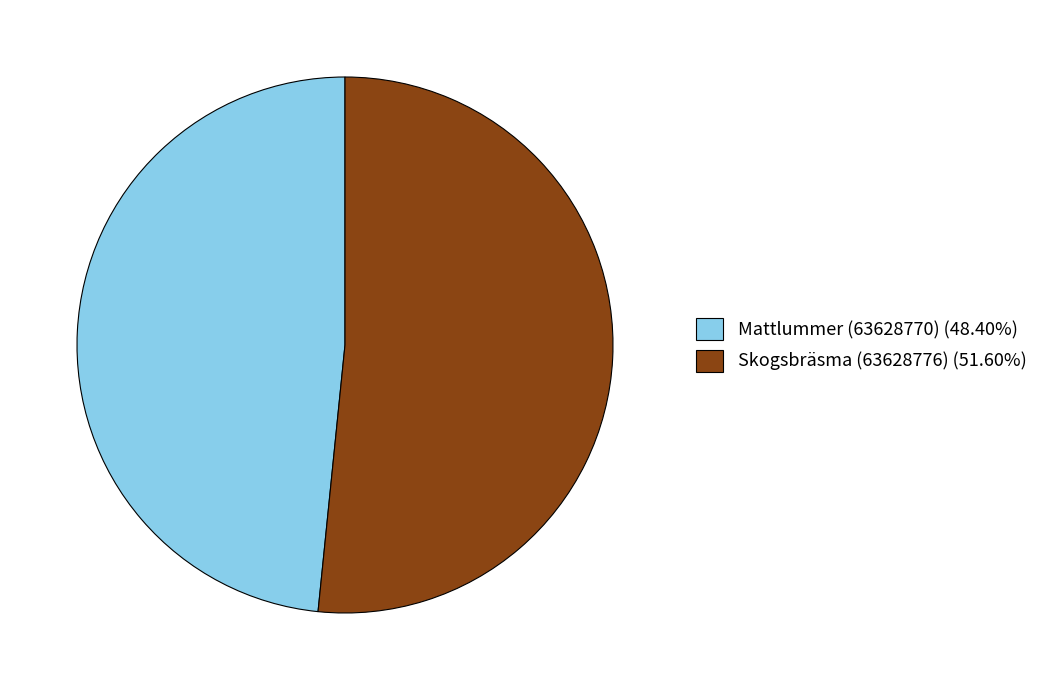

What is the ratio of the value at Mattlummer (63628770) to the value at Skogsbräsma (63628776)?

0.9